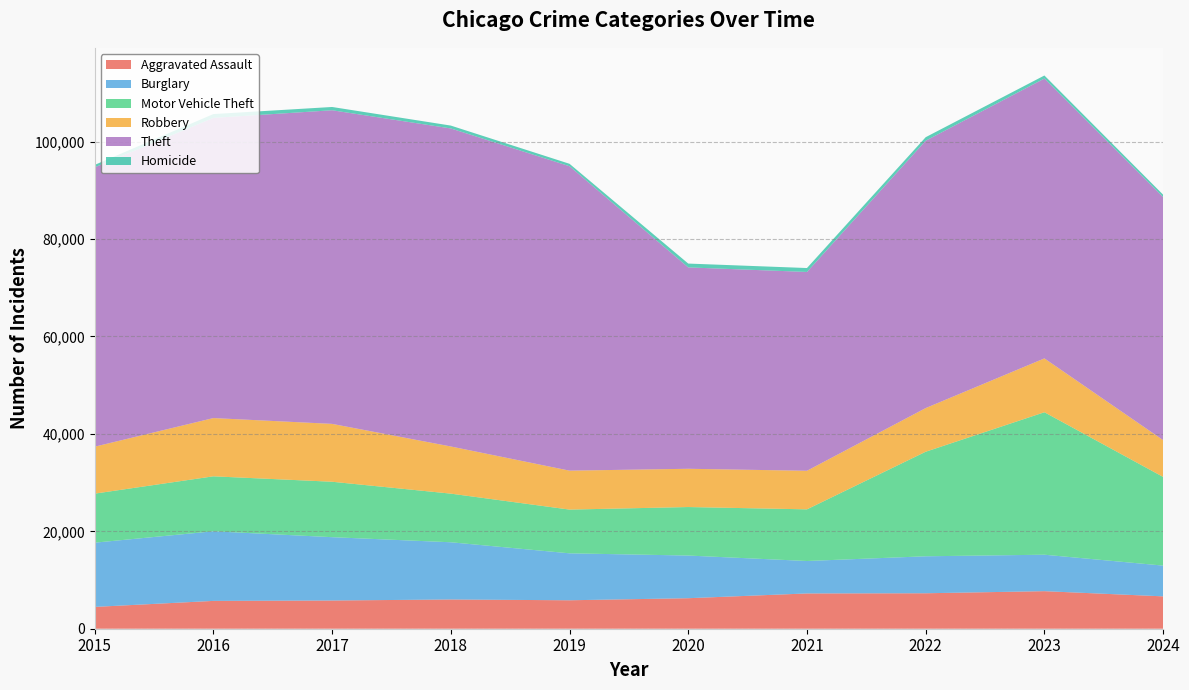

Reading right to left, transcribe all the data shown in this chart.

Aggravated Assault: 2024=6645	2023=7710	2022=7280	2021=7242	2020=6265	2019=5841	2018=6002	2017=5793	2016=5713	2015=4480
Burglary: 2024=6313	2023=7483	2022=7592	2021=6662	2020=8758	2019=9638	2018=11747	2017=13001	2016=14289	2015=13184
Motor Vehicle Theft: 2024=18206	2023=29250	2022=21463	2021=10604	2020=9959	2019=8978	2018=9985	2017=11380	2016=11285	2015=10068
Robbery: 2024=7551	2023=11053	2022=8963	2021=7920	2020=7855	2019=7995	2018=9681	2017=11880	2016=11960	2015=9638
Theft: 2024=49895	2023=57453	2022=54887	2021=40816	2020=41341	2019=62495	2018=65290	2017=64386	2016=61623	2015=57351
Homicide: 2024=496	2023=626	2022=725	2021=804	2020=787	2019=499	2018=588	2017=672	2016=786	2015=496